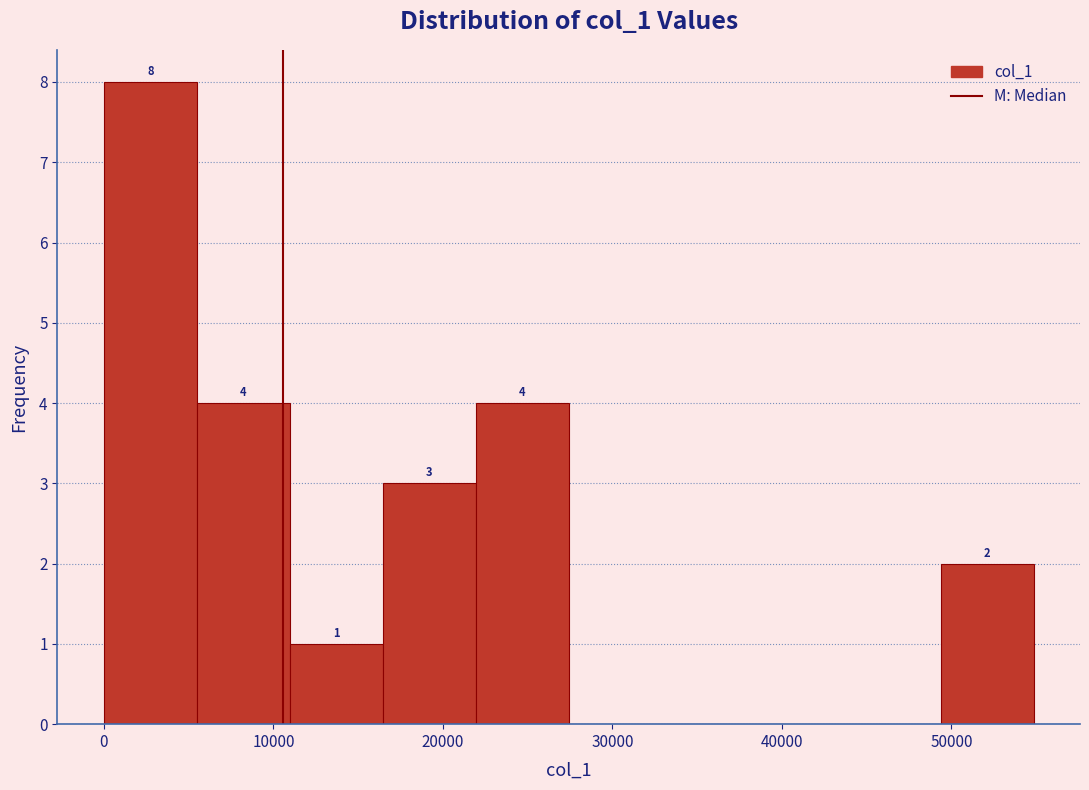

Over which range of the x-axis is the bar tallest?

0 to 5000